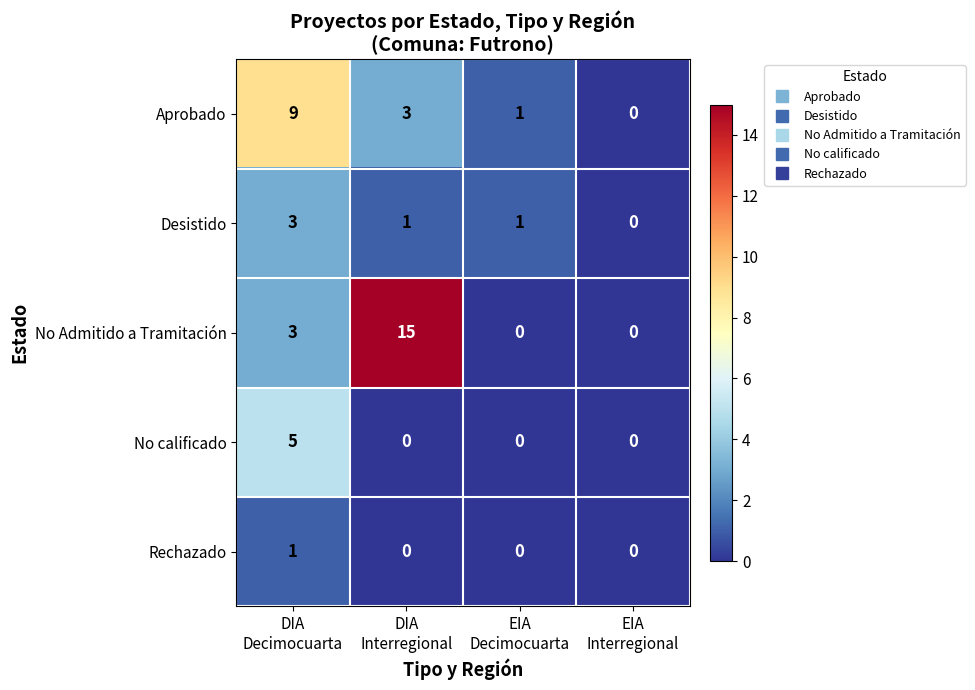

Which series has the largest total across all categories?

No Admitido a Tramitación